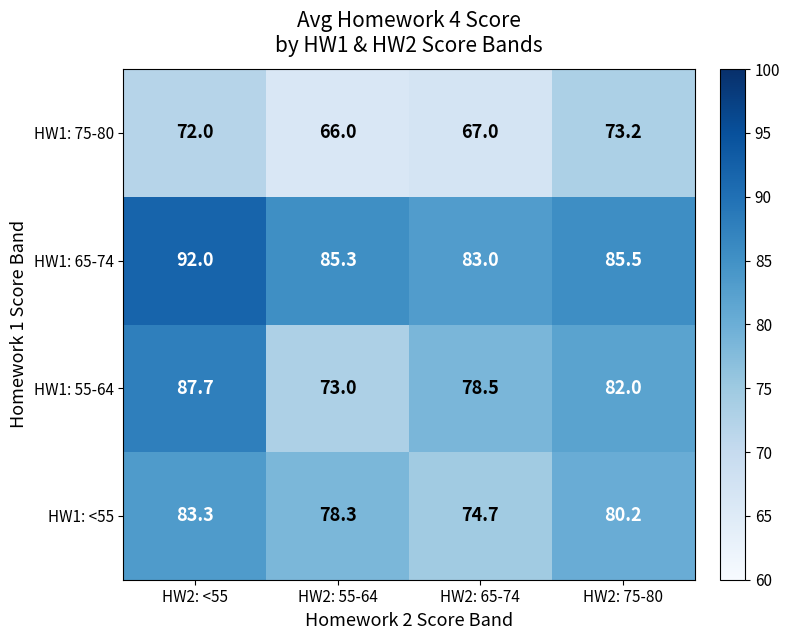

Between HW2: 55-64 and HW2: 65-74, which series saw the biggest shift?

HW1: 55-64